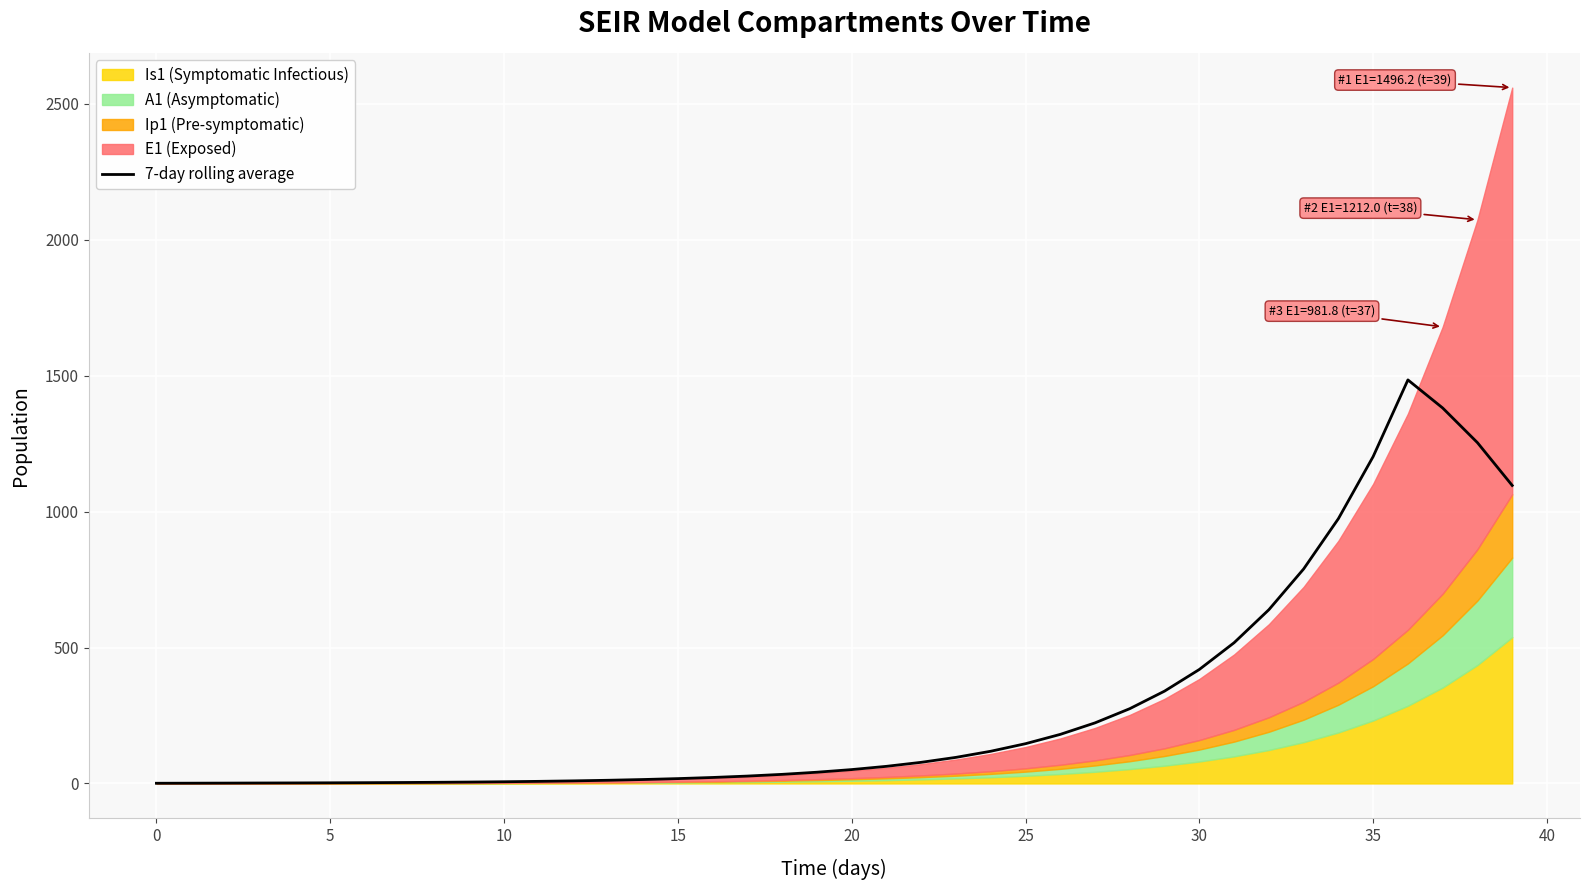

True or false: the data shows 419.4 at 30.

True